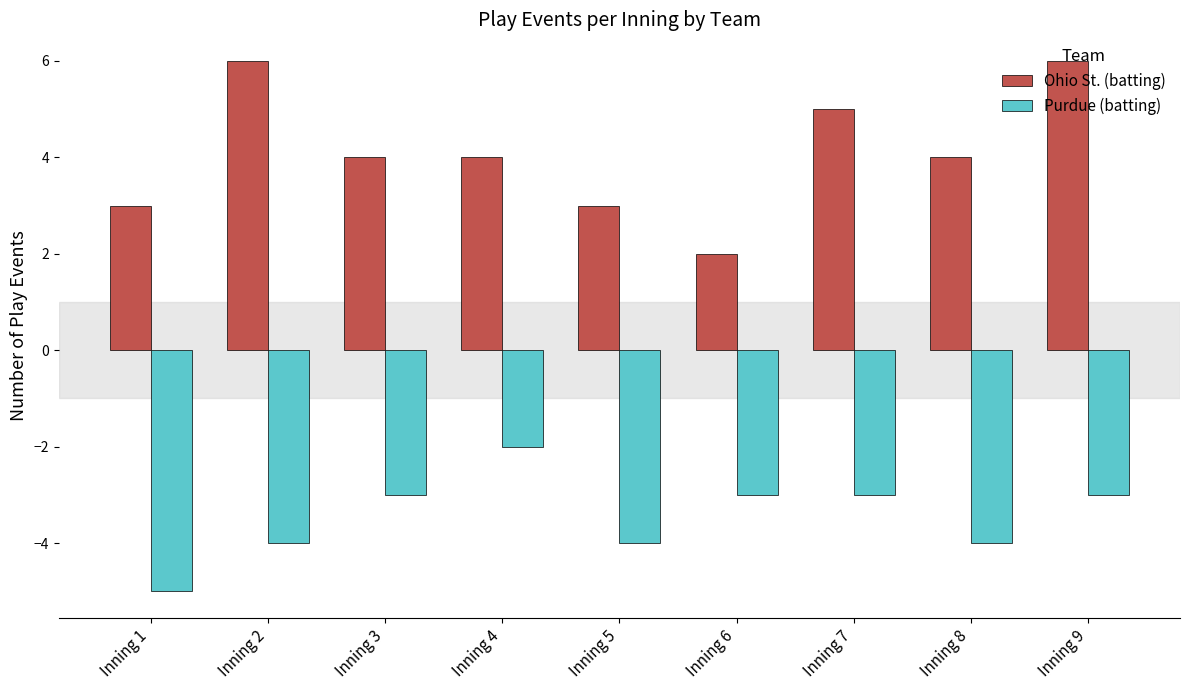

Reading left to right, extract all data points from this chart.

Ohio St. (batting): 3	6	4	4	3	2	5	4	6
Purdue (batting): -5	-4	-3	-2	-4	-3	-3	-4	-3